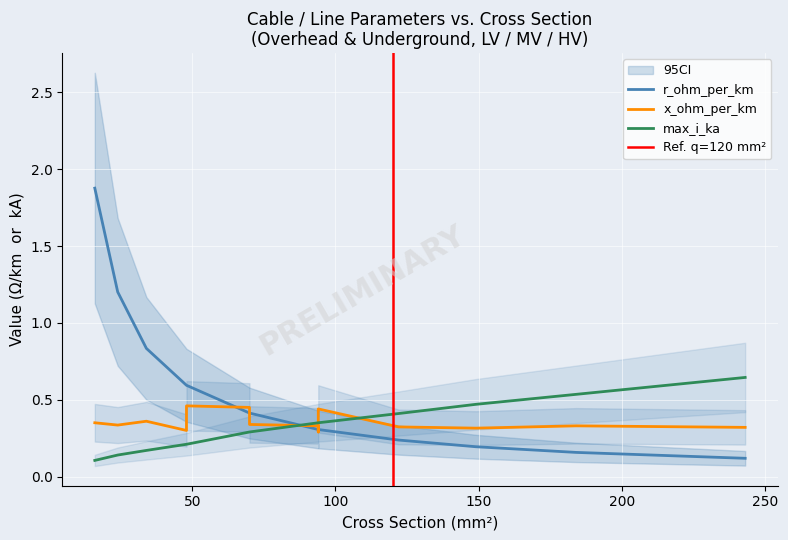

The value of x_ohm_per_km at 48 is 0.1. True or false?

False